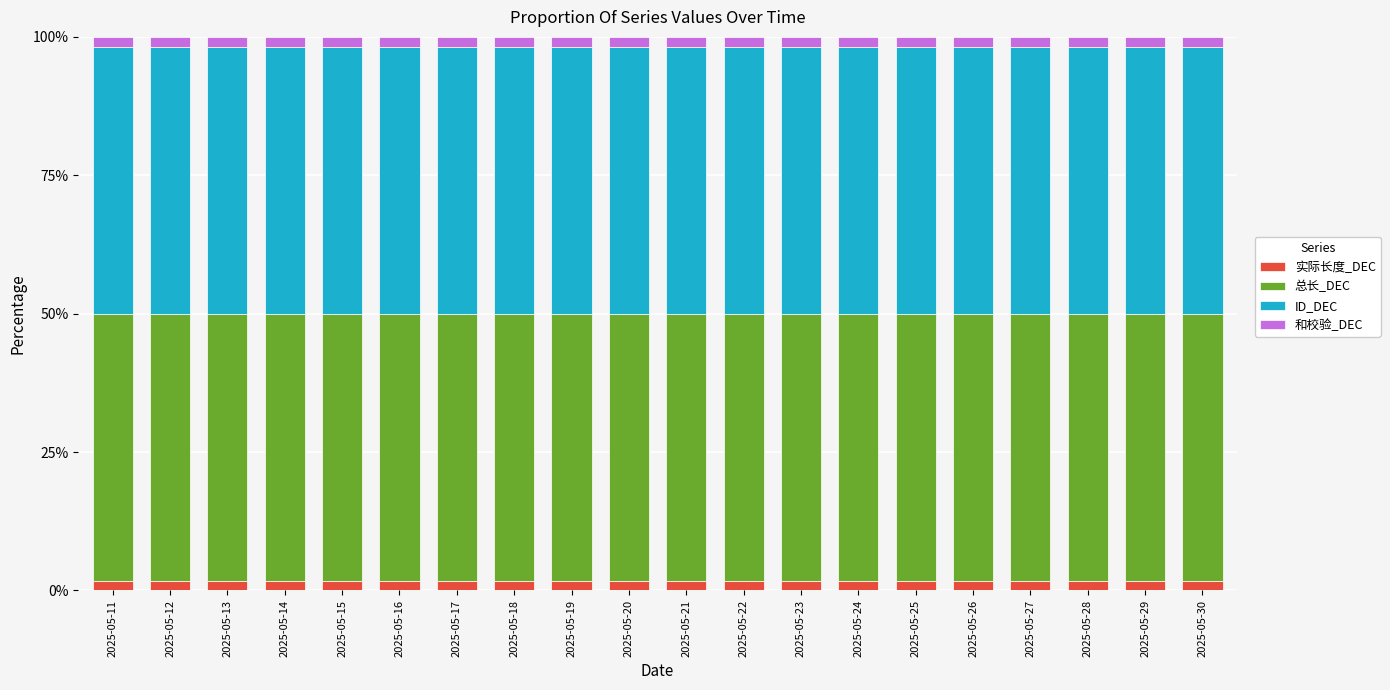

The 实际长度_DEC series shows 1.8 at 2025-05-21. True or false?

True